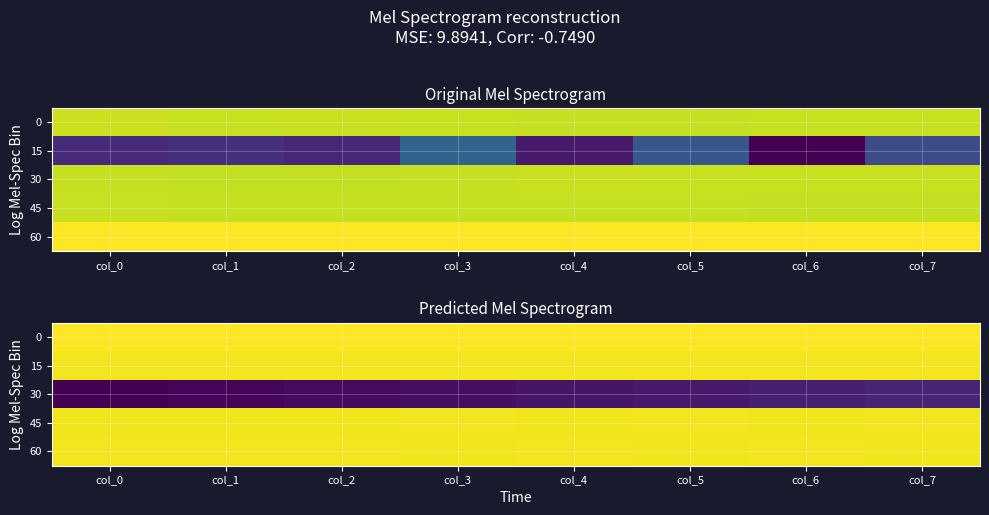

True or false: 0 has a value of 2.2 at col_7.

False